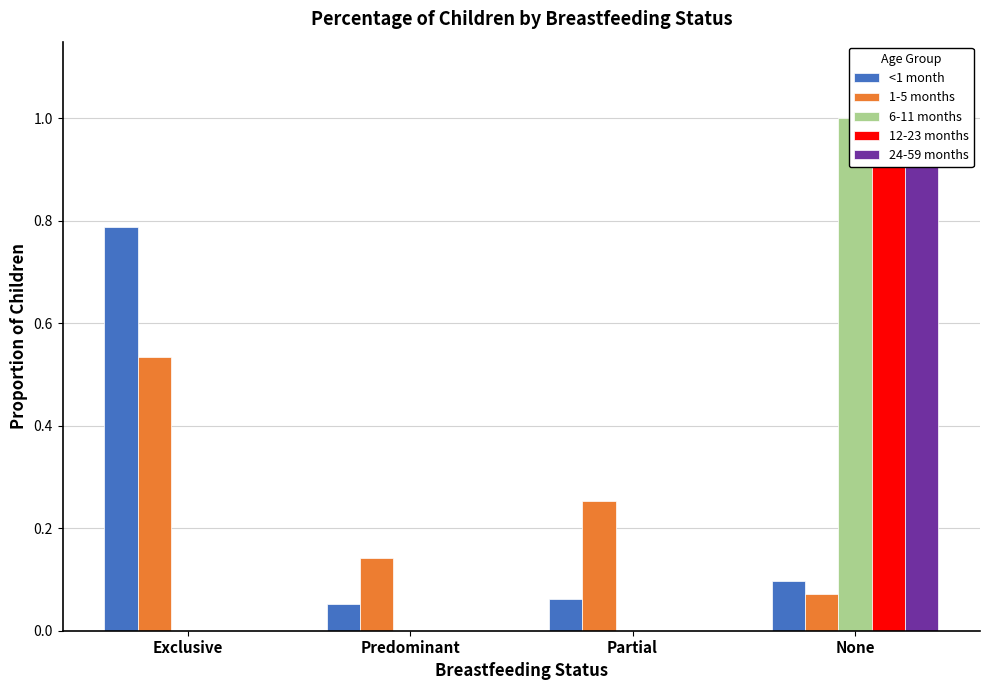

What is the average value of the 24-59 months series?

0.2